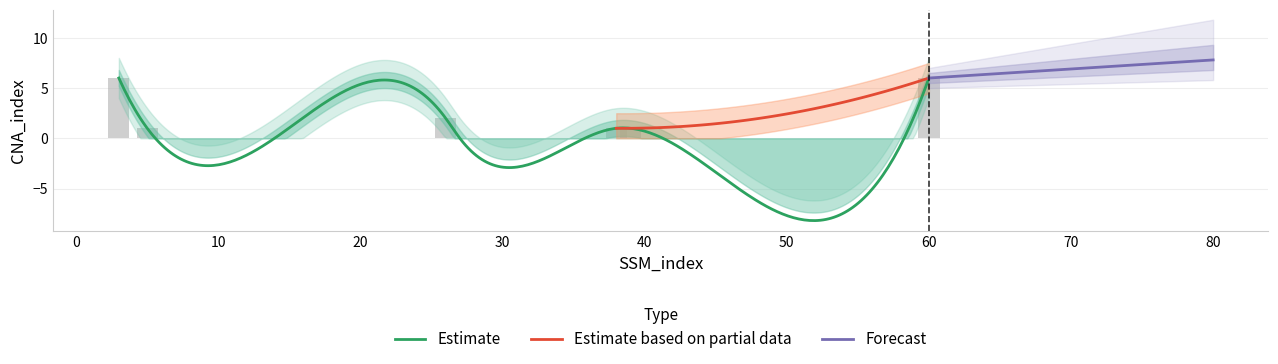

Approximately how many times larger is the value at 5 compared to 26?

0.5